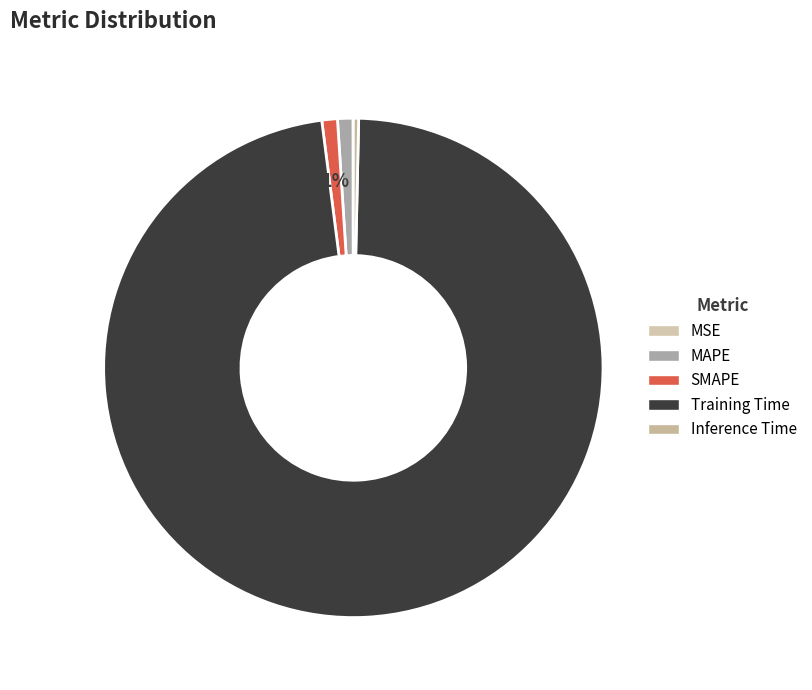

How much of the chart is everything except Training Time?

2.4%